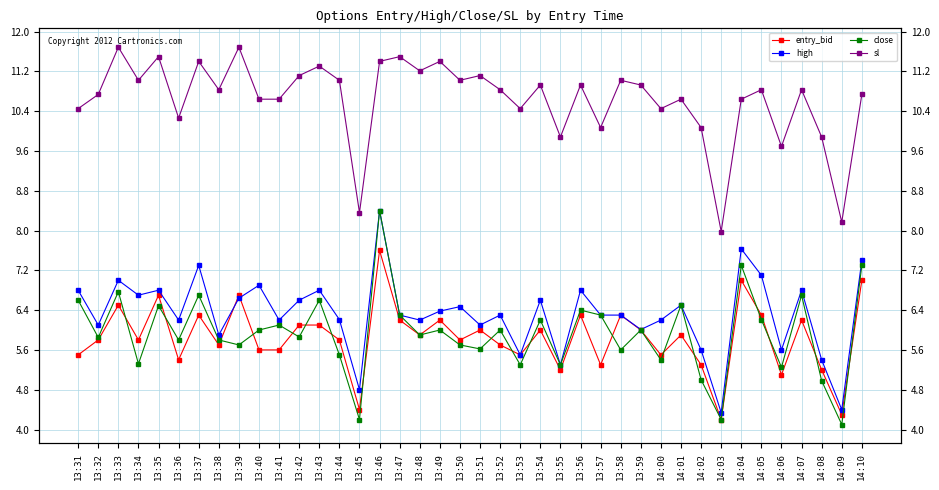

Is it true that close equals 1.8 at 13:40?

False